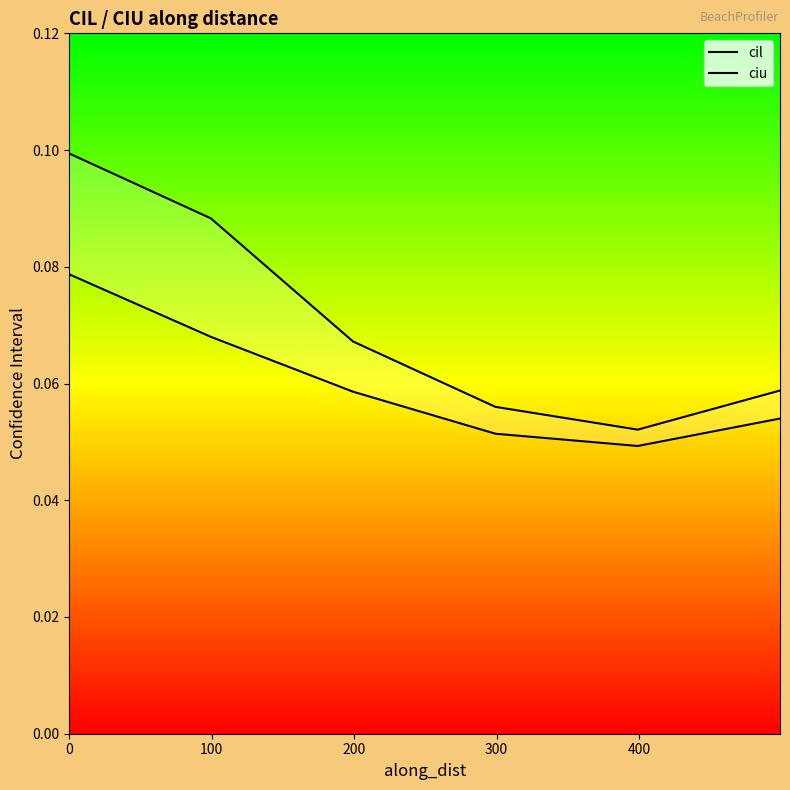

How many distinct data groups are displayed?

2